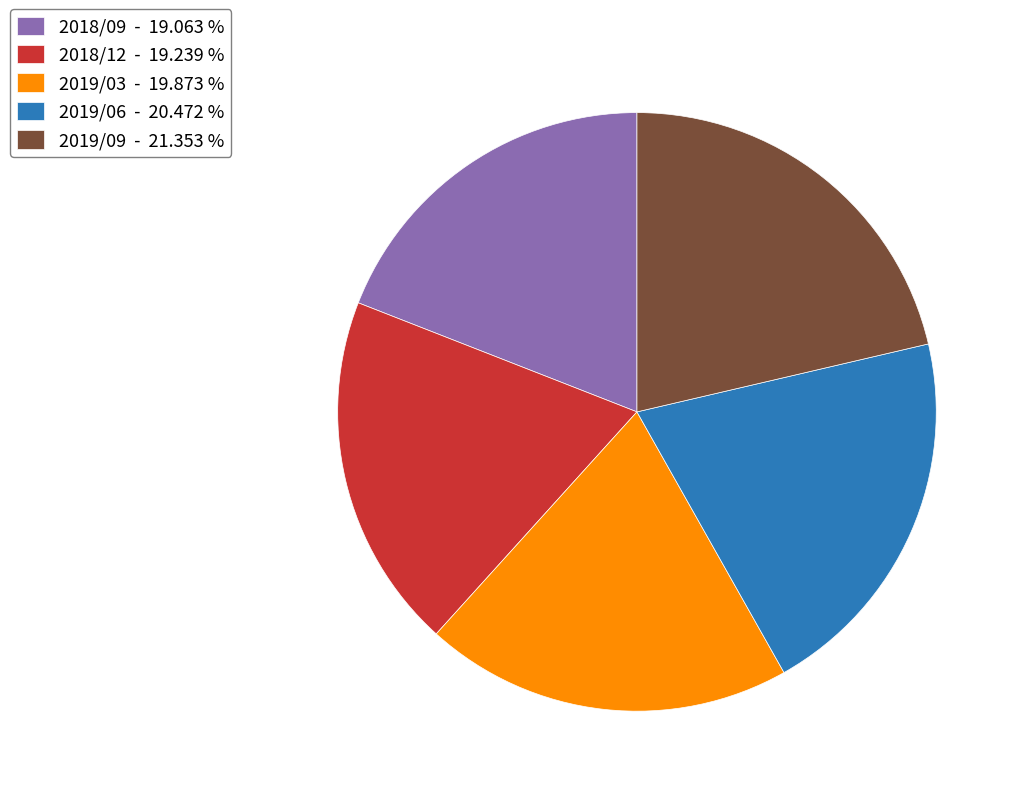

Does 2018/12 represent more than half of the total?

No